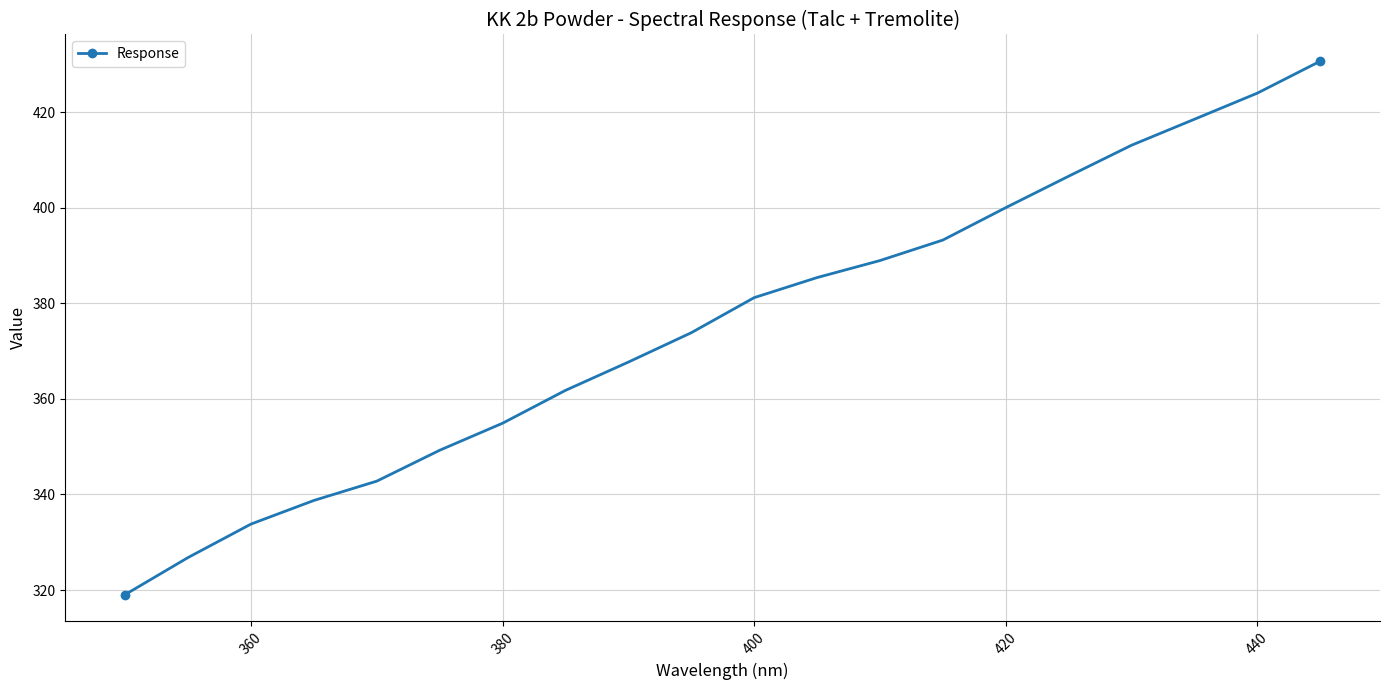

What is the value of the 16th point from the left?

406.6